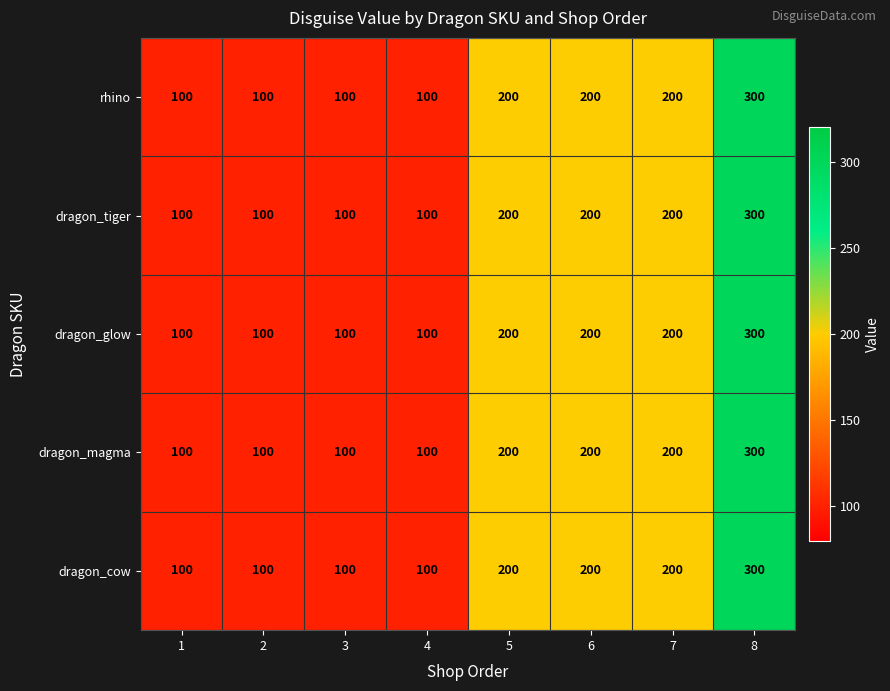

The rhino series shows 100 at 2. True or false?

True